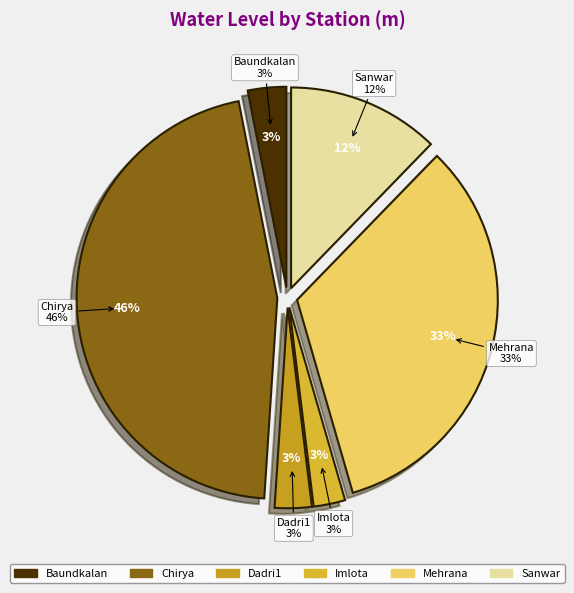

Do Sanwar and Dadri1 together represent more than half of the pie?

No